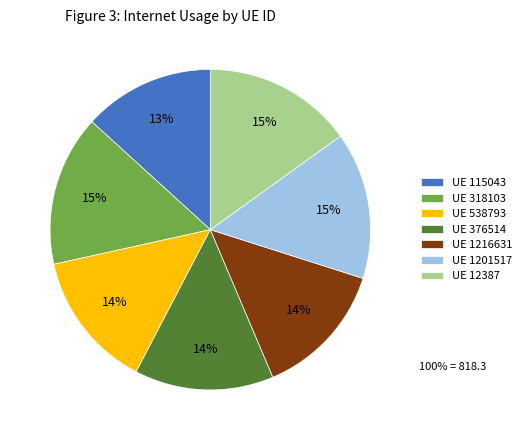

Is there a majority slice in this chart?

No